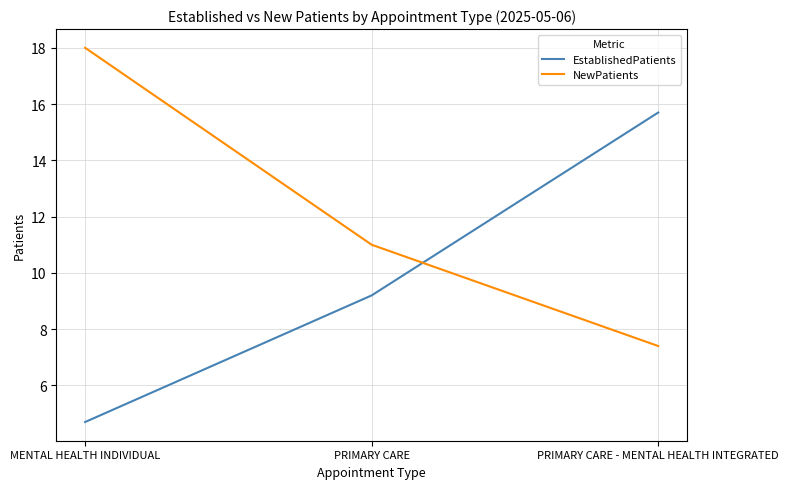

At which label is NewPatients closest to 12?

PRIMARY CARE